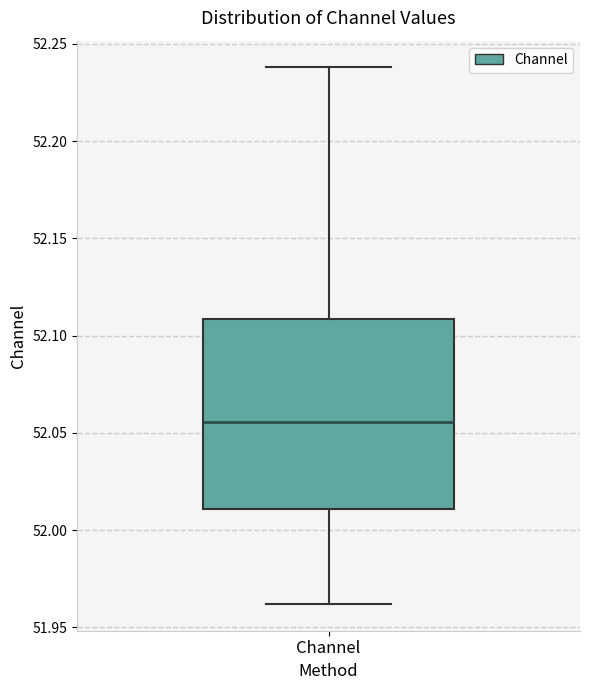

Transcribe this box plot: give where the median line is, the range the box spans, and where the two whiskers end, as read against the y-axis. The values are not printed on the chart, so give them approximately, as read against the axis.

median 52.055, box 52.010 to 52.110, whiskers 51.960 to 52.240